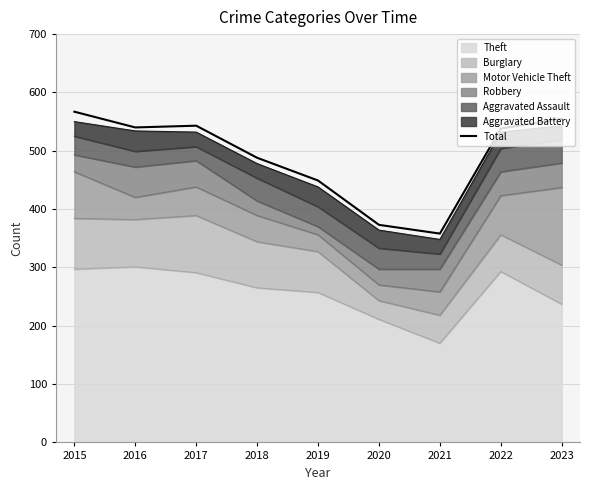

Where is the data nearest to the value 462?

2019